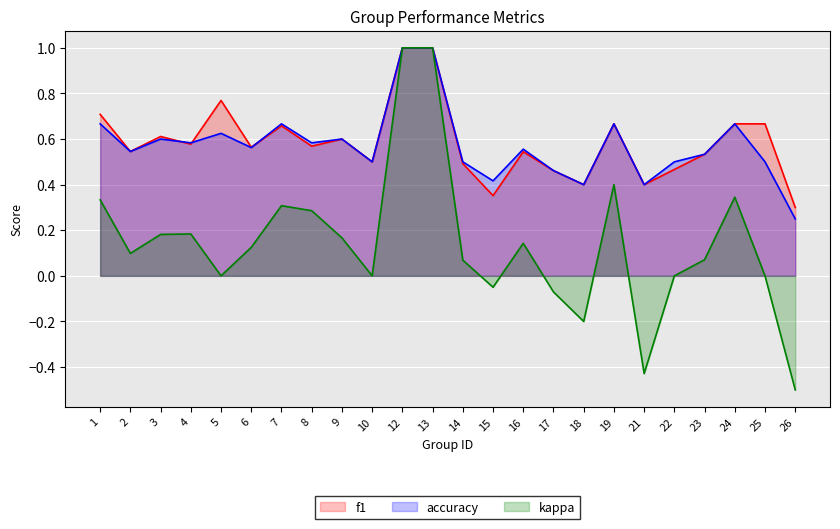

True or false: accuracy has a value of 0.5 at 17.

True